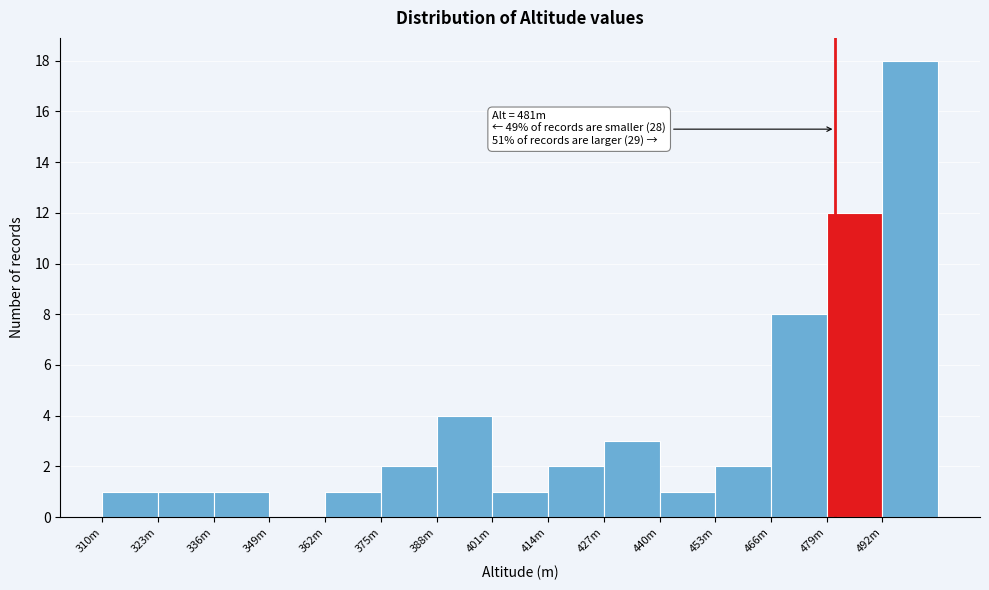

Reading left to right, extract all data points from this chart.

310m=1	323m=1	336m=1	349m=0	362m=1	375m=2	388m=4	401m=1	414m=2	427m=3	440m=1	453m=2	466m=8	479m=12	492m=18